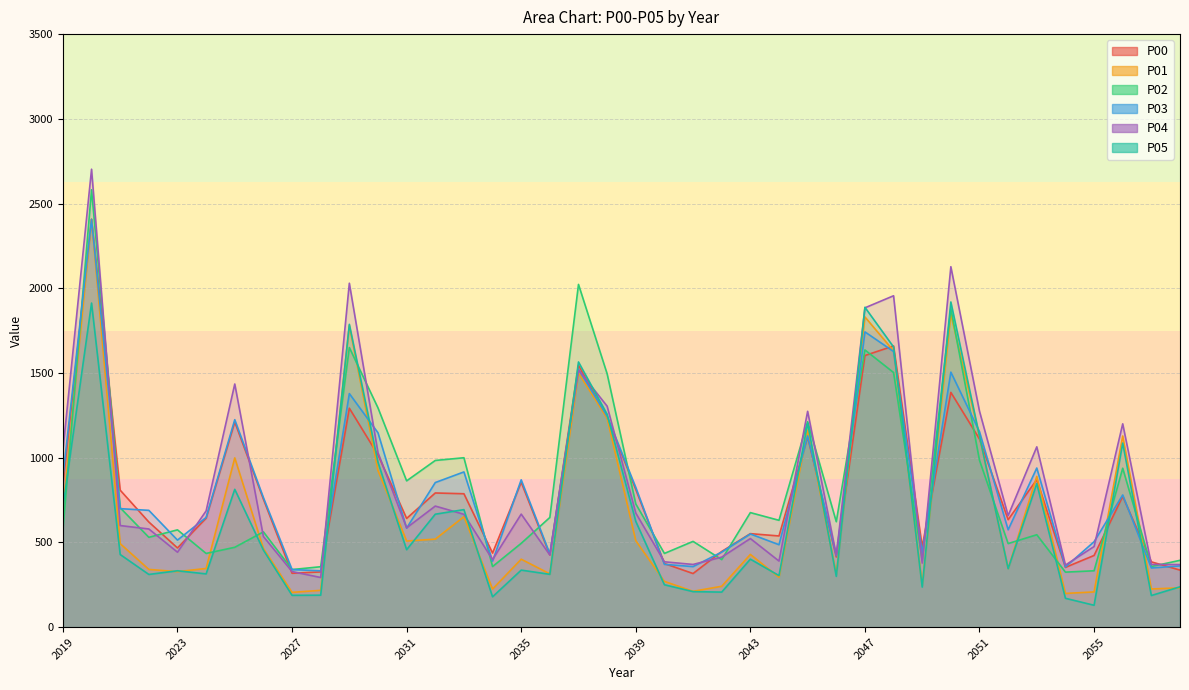

Reading left to right, extract all data points from this chart.

P00: 838.9	2407.2	808.3	620.5	467.4	643.1	1210.6	755.4	318.0	326.1	1292.1	1016.6	641.6	791.9	787.3	437.2	855.2	426.3	1545.5	1238.2	812.7	375.4	316.4	446.6	551.8	538.2	1123.5	414.0	1603.1	1659.6	474.4	1385.5	1110.2	634.3	870.7	352.8	423.1	772.1	385.2	336.8
P01: 691.0	2407.2	492.6	340.8	327.6	346.3	998.9	464.0	205.2	217.3	1779.2	924.1	508.4	519.3	651.8	224.9	401.1	314.5	1500.1	1232.9	510.2	270.1	211.5	241.2	429.3	294.2	1162.3	313.7	1830.9	1630.4	249.4	1847.0	1124.4	345.6	889.9	199.1	207.9	1128.2	225.3	232.0
P02: 573.8	2581.4	704.6	530.2	574.3	435.0	471.3	562.4	339.9	356.6	1650.3	1294.2	863.4	983.8	999.8	357.7	494.7	647.4	2022.8	1495.2	727.3	435.1	506.2	398.8	676.0	630.6	1212.6	622.3	1635.9	1502.8	392.1	1880.9	984.8	493.3	545.5	324.7	332.7	938.0	357.8	394.4
P03: 886.7	2407.2	699.3	689.4	513.7	647.4	1224.4	764.3	339.9	332.6	1378.4	1147.1	584.3	853.4	916.1	389.7	869.5	432.3	1522.0	1245.1	824.8	370.6	357.3	443.1	550.0	486.5	1129.0	422.0	1742.6	1626.8	438.5	1505.0	1153.5	574.5	939.2	355.4	504.2	780.1	349.3	361.5
P04: 1043.7	2702.7	599.6	579.4	442.4	686.1	1435.0	534.8	328.1	292.9	2029.8	1029.7	586.2	714.6	666.0	398.7	667.1	425.7	1517.7	1304.2	673.3	385.7	370.1	413.3	523.0	390.0	1273.8	424.9	1884.6	1955.8	378.0	2127.2	1274.5	658.0	1064.2	366.4	475.8	1200.0	369.9	369.4
P05: 706.2	1912.7	428.6	311.1	332.7	314.3	813.4	454.8	187.8	188.7	1787.1	973.1	457.1	666.6	693.6	179.0	336.6	311.7	1565.1	1256.4	624.4	250.1	209.7	206.8	401.3	304.3	1203.7	299.8	1887.6	1653.5	236.6	1919.1	1127.2	345.1	847.0	170.3	129.2	1086.5	186.7	238.0